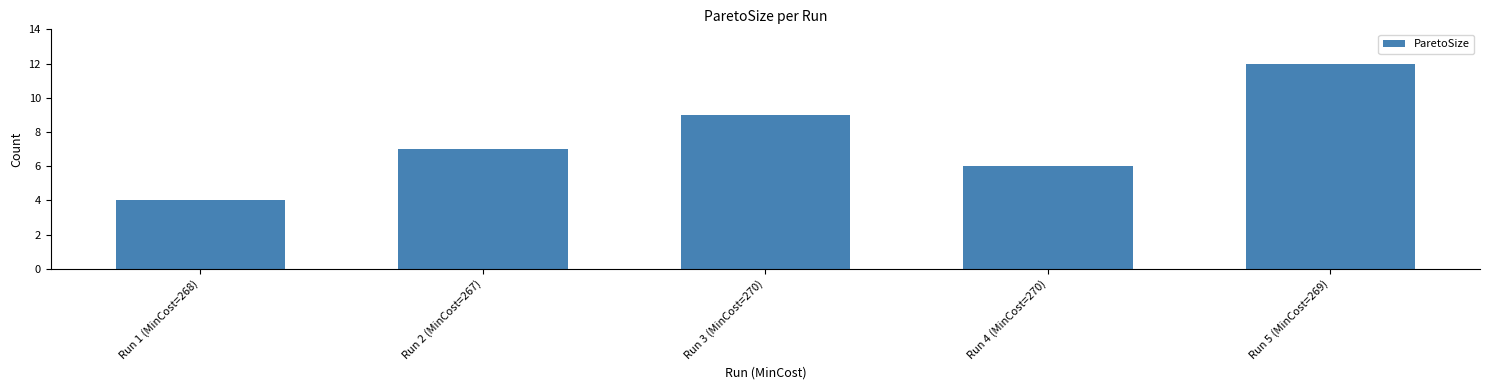

What is the sum of the values at Run 5 (MinCost=269) and Run 3 (MinCost=270)?

21